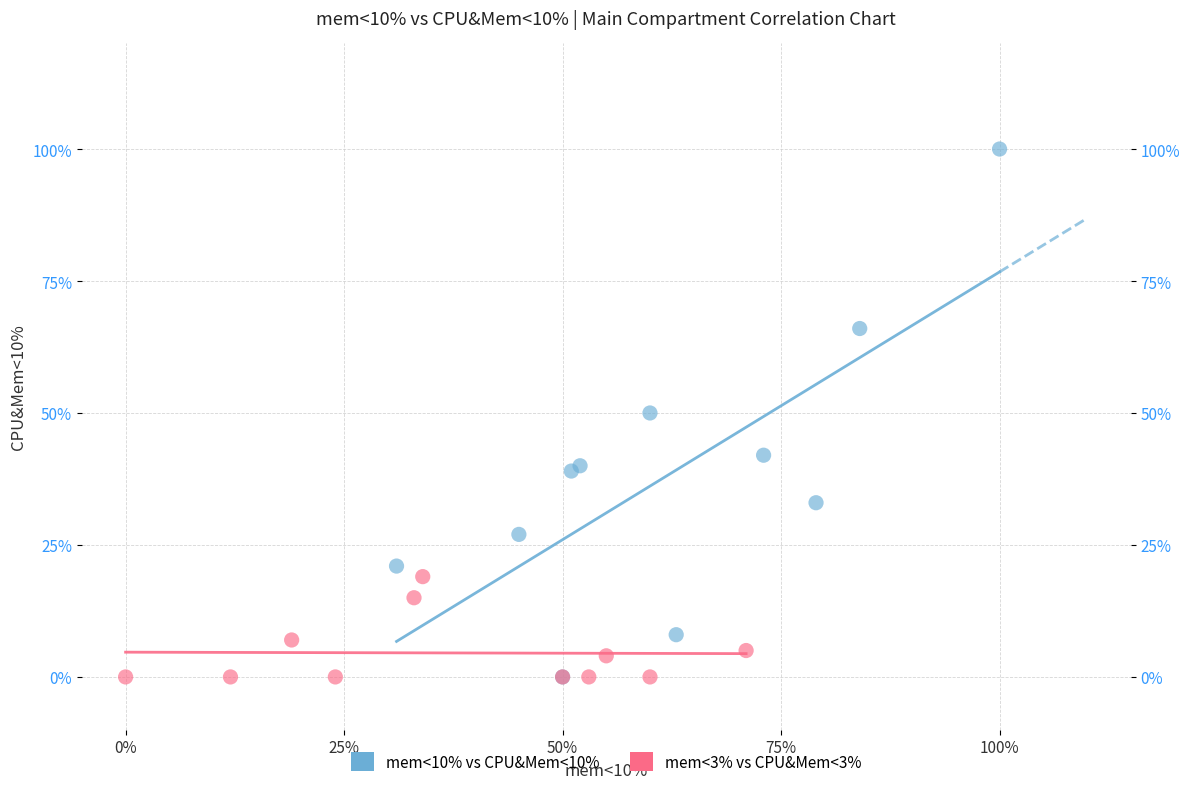

What are all the series names shown in the legend?

mem<10% vs CPU&Mem<10%, mem<3% vs CPU&Mem<3%